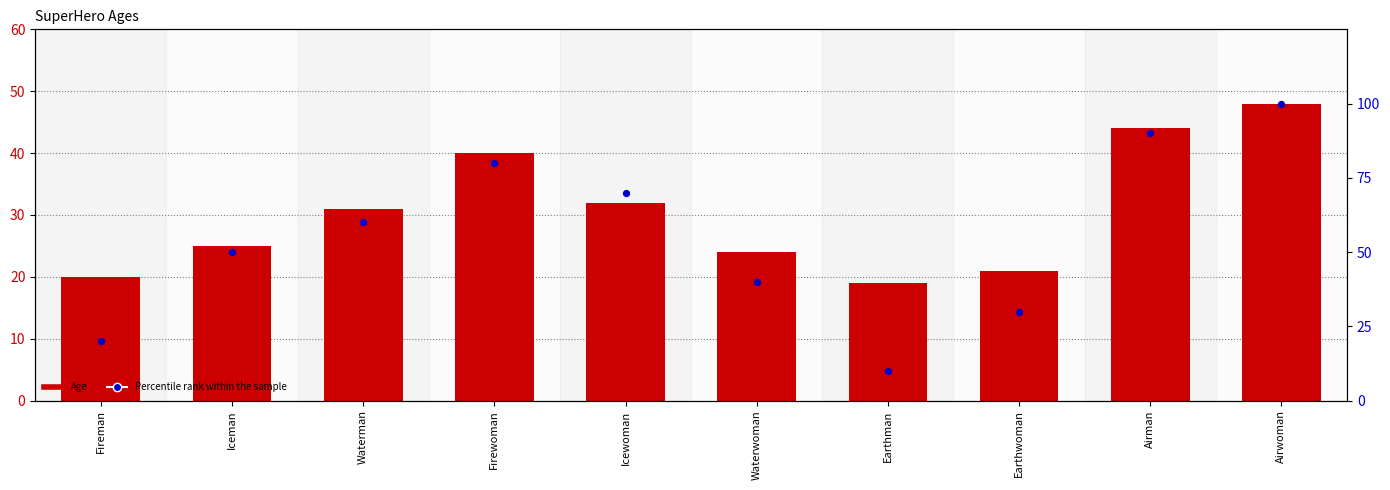

Which series has the largest total across all categories?

Percentile rank within the sample